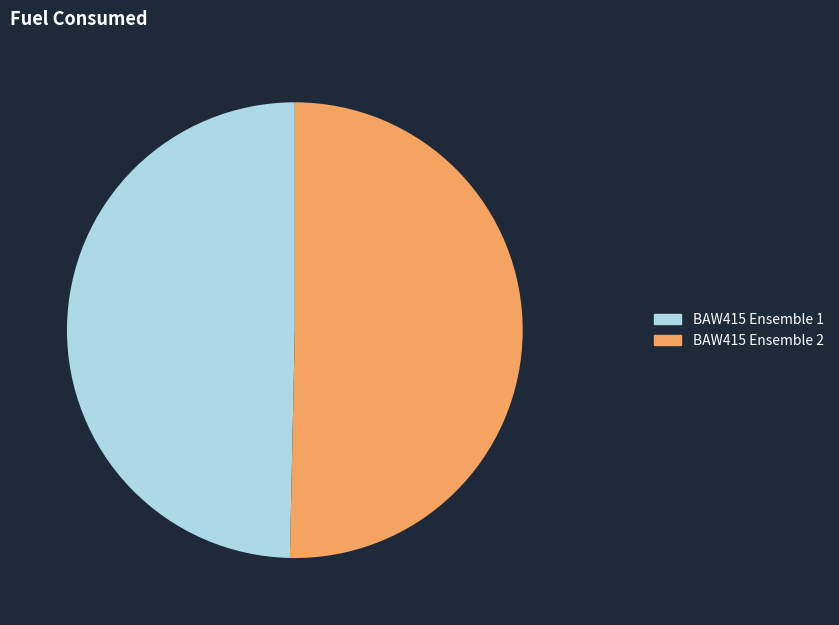

The BAW415 Ensemble 2 slice represents 50% of the pie. True or false?

True